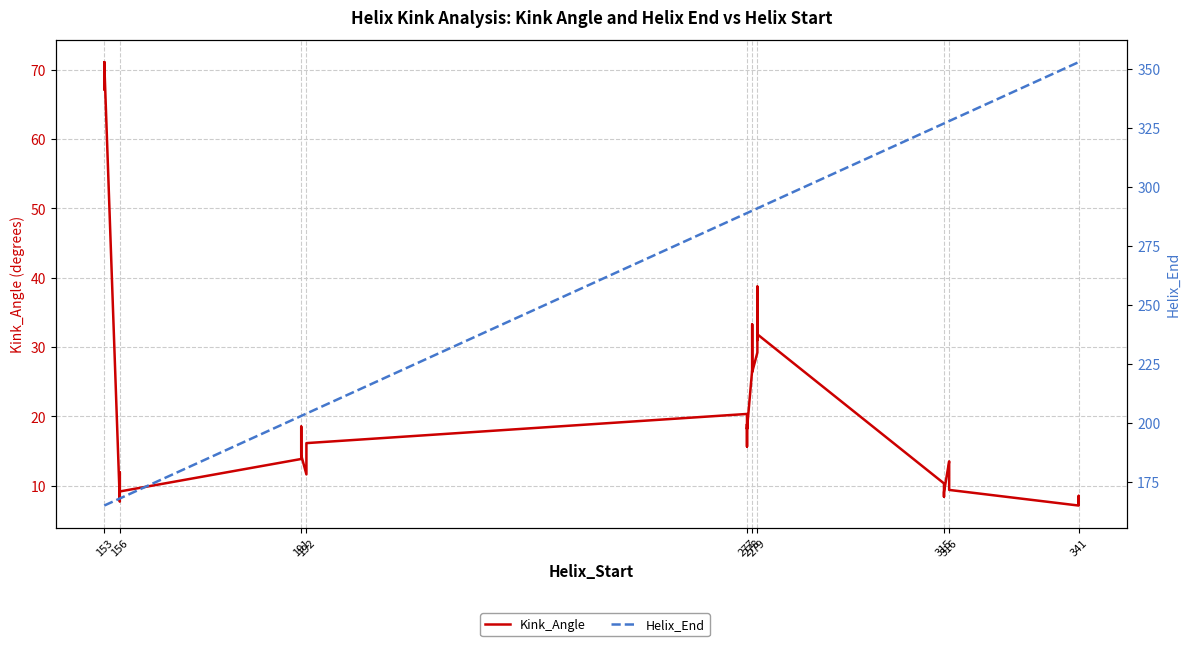

List the series in order of their overall mean, highest first.

Helix_End, Kink_Angle